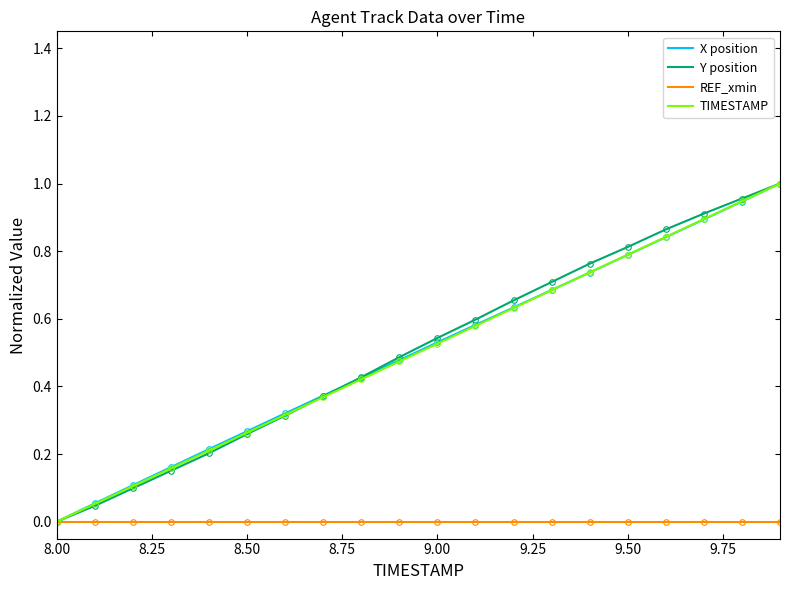

Reading right to left, extract all data points from this chart.

X position: 1.0	0.9	0.9	0.8	0.8	0.7	0.7	0.6	0.6	0.5	0.5	0.4	0.4	0.3	0.3	0.2	0.2	0.1	0.1	0.0
Y position: 1.0	1.0	0.9	0.9	0.8	0.8	0.7	0.7	0.6	0.5	0.5	0.4	0.4	0.3	0.3	0.2	0.2	0.1	0.0	0.0
REF_xmin: 0.0	0.0	0.0	0.0	0.0	0.0	0.0	0.0	0.0	0.0	0.0	0.0	0.0	0.0	0.0	0.0	0.0	0.0	0.0	0.0
TIMESTAMP: 1.0	0.9	0.9	0.8	0.8	0.7	0.7	0.6	0.6	0.5	0.5	0.4	0.4	0.3	0.3	0.2	0.2	0.1	0.1	0.0